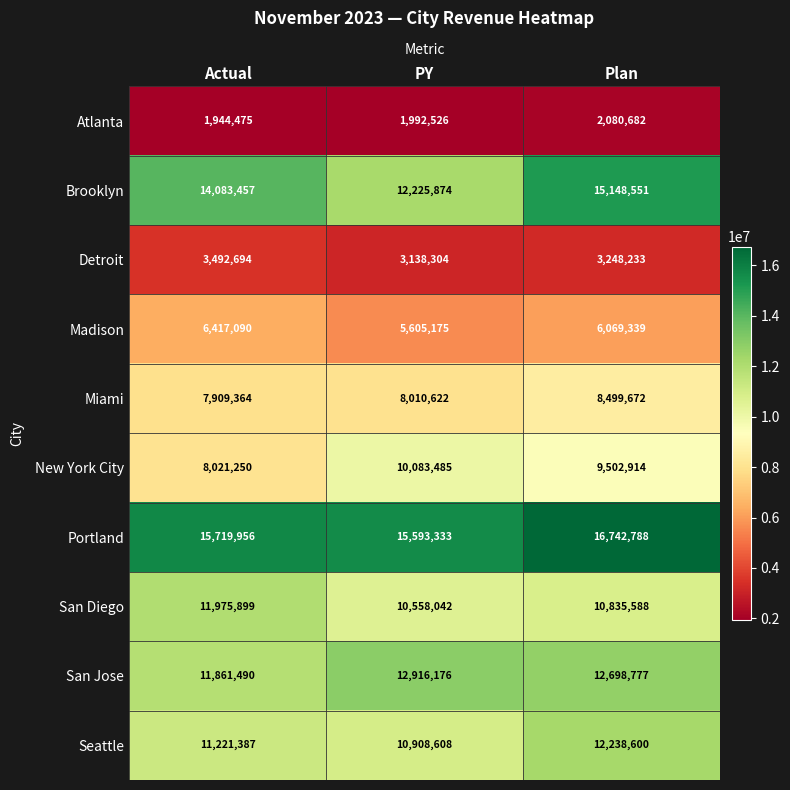

Rank the series by their maximum value, from lowest to highest.

Atlanta, Detroit, Madison, Miami, New York City, San Diego, Seattle, San Jose, Brooklyn, Portland